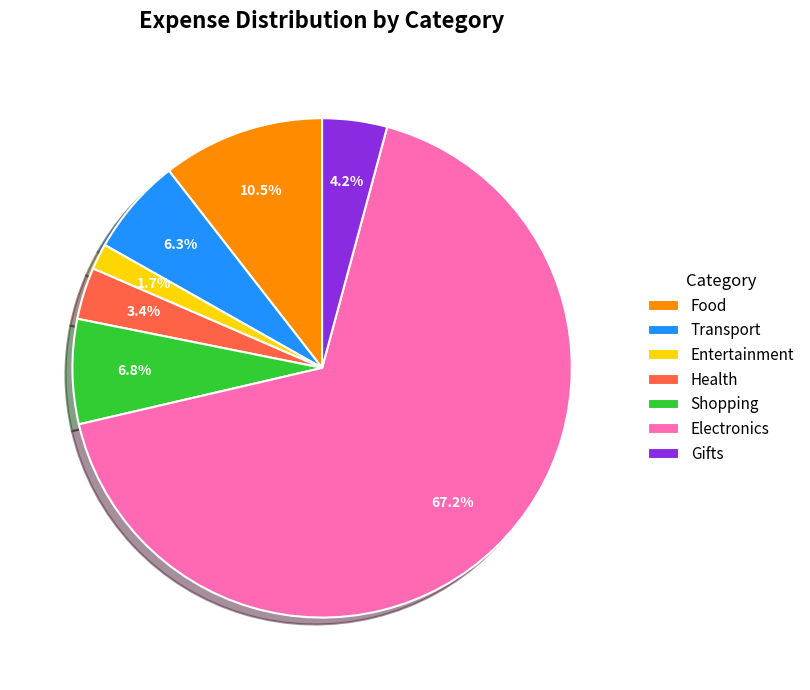

What percentage is NOT represented by Gifts?

95.8%